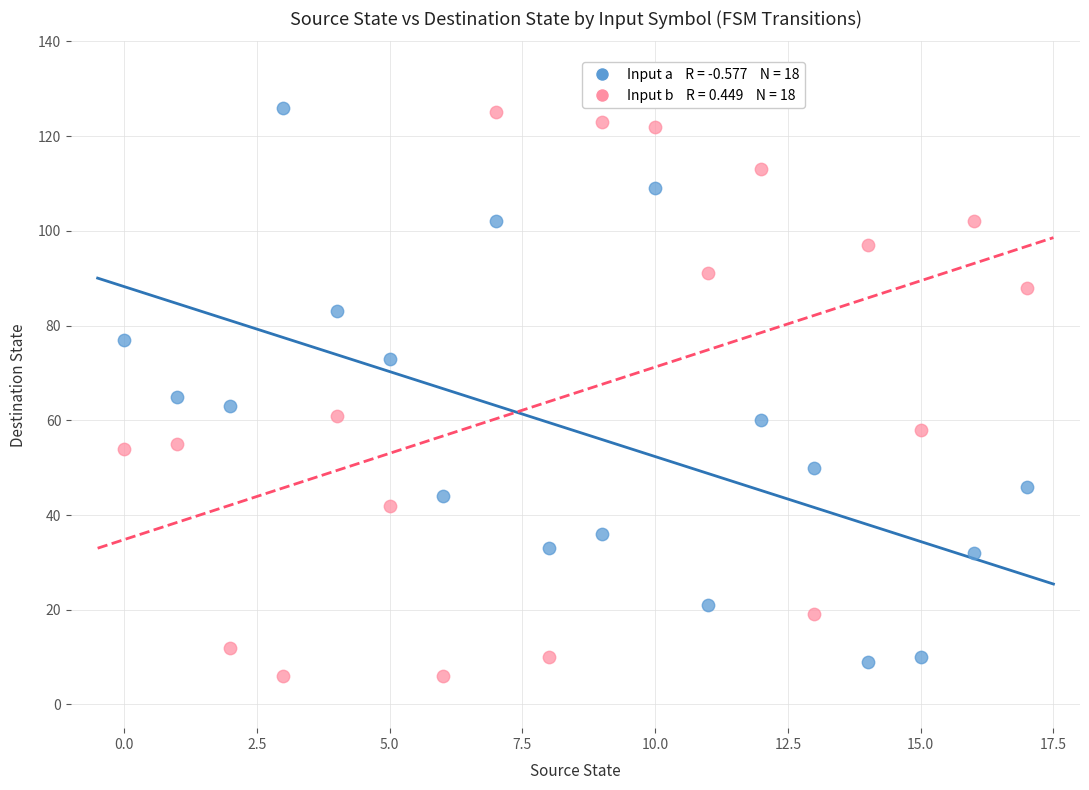

Across all data points, what is the range of Y values (max minus min)?

120